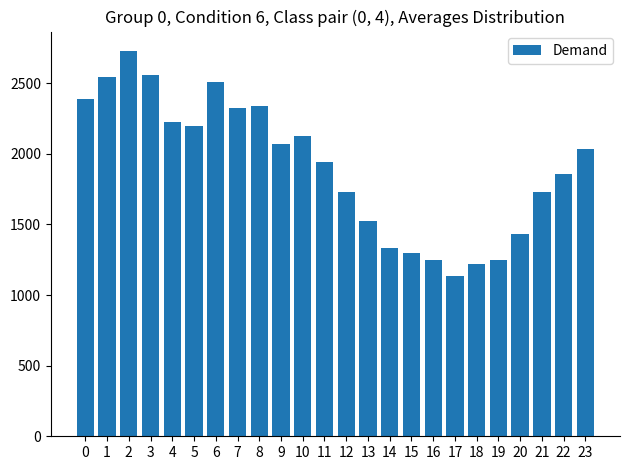

What value does the data have at 16?

1249